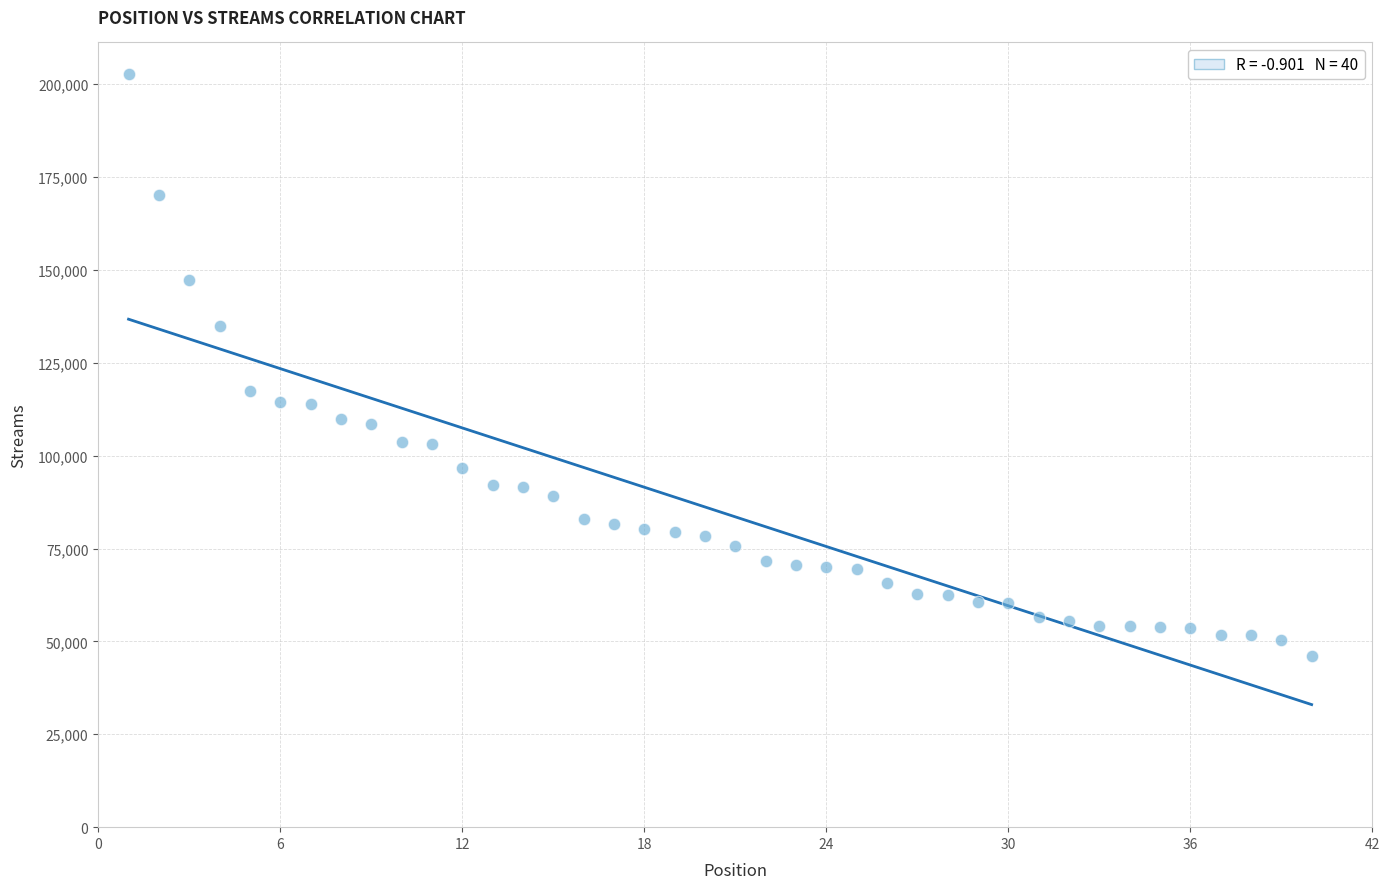

What is the range of Y values (max minus min)?

156782